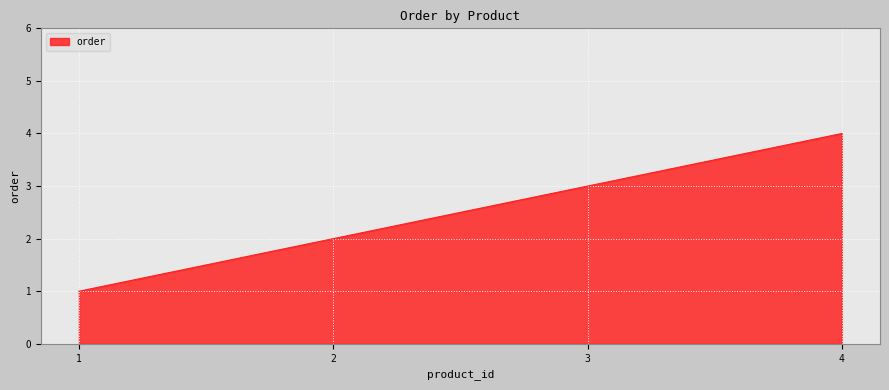

What is the change in value from 3 to 4?

+1